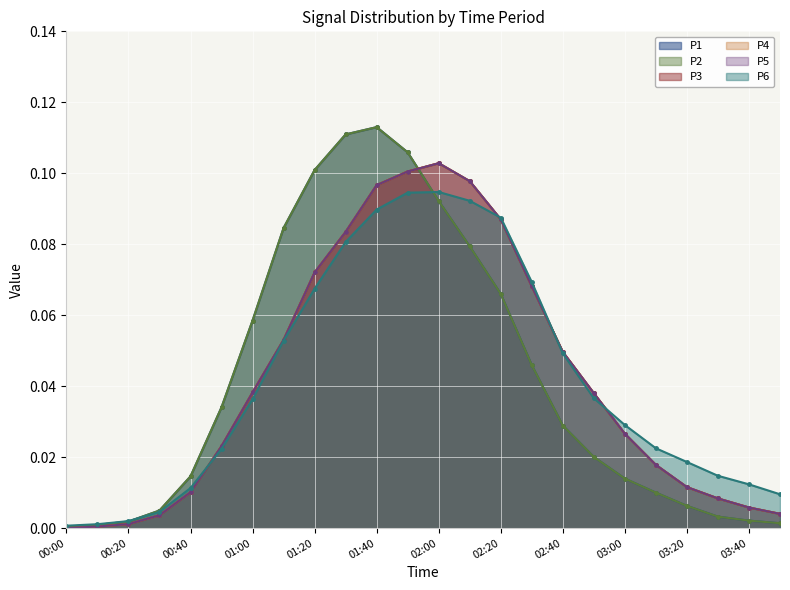

Reading left to right, list all the values displayed in this chart.

P1: 0.0	0.0	0.0	0.0	0.0	0.0	0.1	0.1	0.1	0.1	0.1	0.1	0.1	0.1	0.1	0.0	0.0	0.0	0.0	0.0	0.0	0.0	0.0	0.0
P2: 0.0	0.0	0.0	0.0	0.0	0.0	0.1	0.1	0.1	0.1	0.1	0.1	0.1	0.1	0.1	0.0	0.0	0.0	0.0	0.0	0.0	0.0	0.0	0.0
P3: 0.0	0.0	0.0	0.0	0.0	0.0	0.0	0.1	0.1	0.1	0.1	0.1	0.1	0.1	0.1	0.1	0.0	0.0	0.0	0.0	0.0	0.0	0.0	0.0
P4: 0.0	0.0	0.0	0.0	0.0	0.0	0.0	0.1	0.1	0.1	0.1	0.1	0.1	0.1	0.1	0.1	0.0	0.0	0.0	0.0	0.0	0.0	0.0	0.0
P5: 0.0	0.0	0.0	0.0	0.0	0.0	0.0	0.1	0.1	0.1	0.1	0.1	0.1	0.1	0.1	0.1	0.0	0.0	0.0	0.0	0.0	0.0	0.0	0.0
P6: 0.0	0.0	0.0	0.0	0.0	0.0	0.0	0.1	0.1	0.1	0.1	0.1	0.1	0.1	0.1	0.1	0.0	0.0	0.0	0.0	0.0	0.0	0.0	0.0